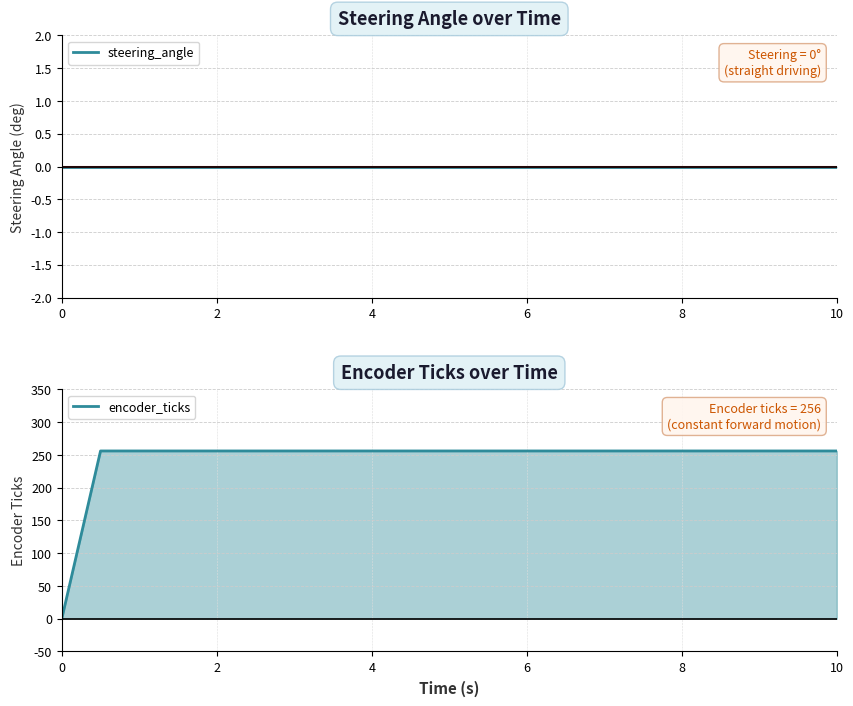

Which series has the widest spread of values?

encoder_ticks